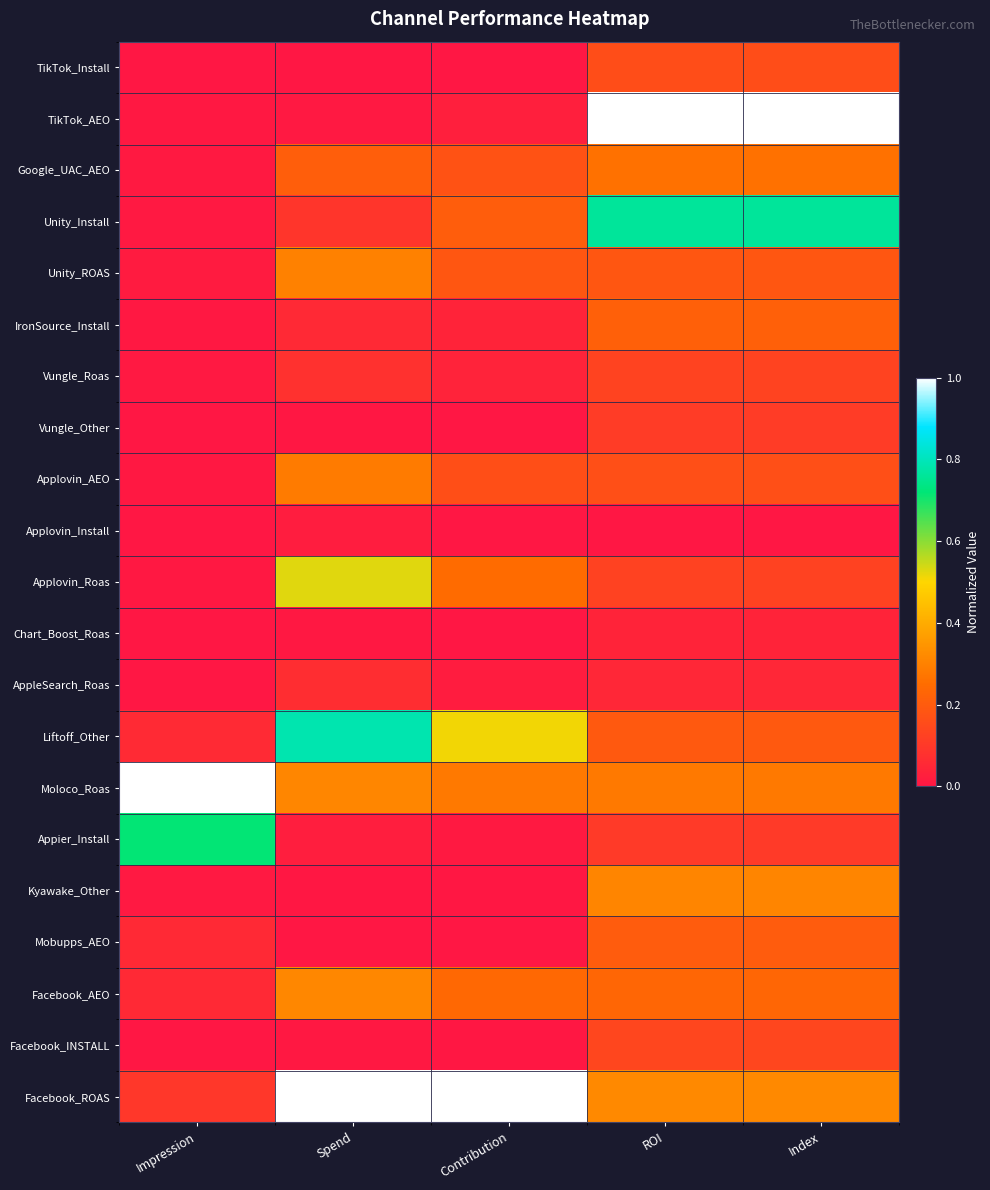

What is the total value across all series at Impression?

2.0